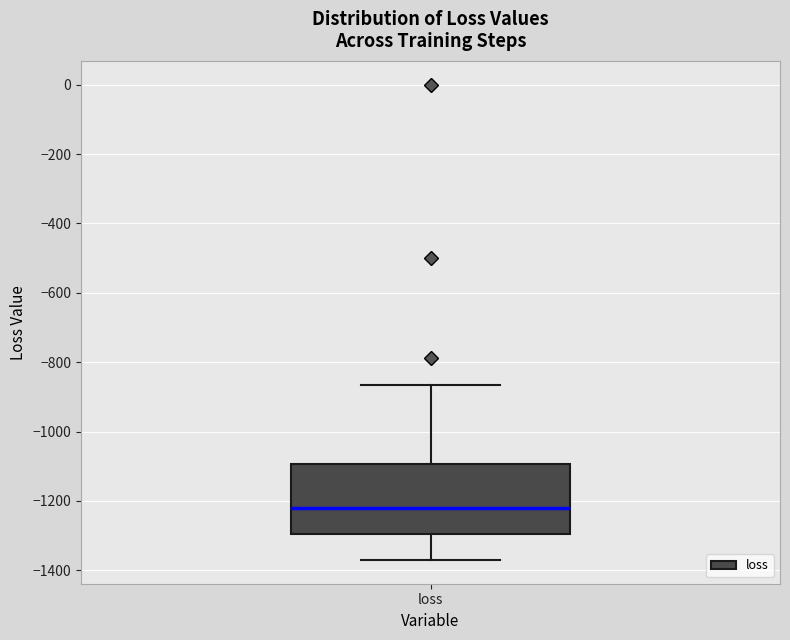

Read this box plot against the y-axis: the position of the median line, the range covered by the box, and the ends of both whiskers. The values are not printed on the chart, so give them approximately, as read against the axis.

median -1220, box -1300 to -1100, whiskers -1380 to -860